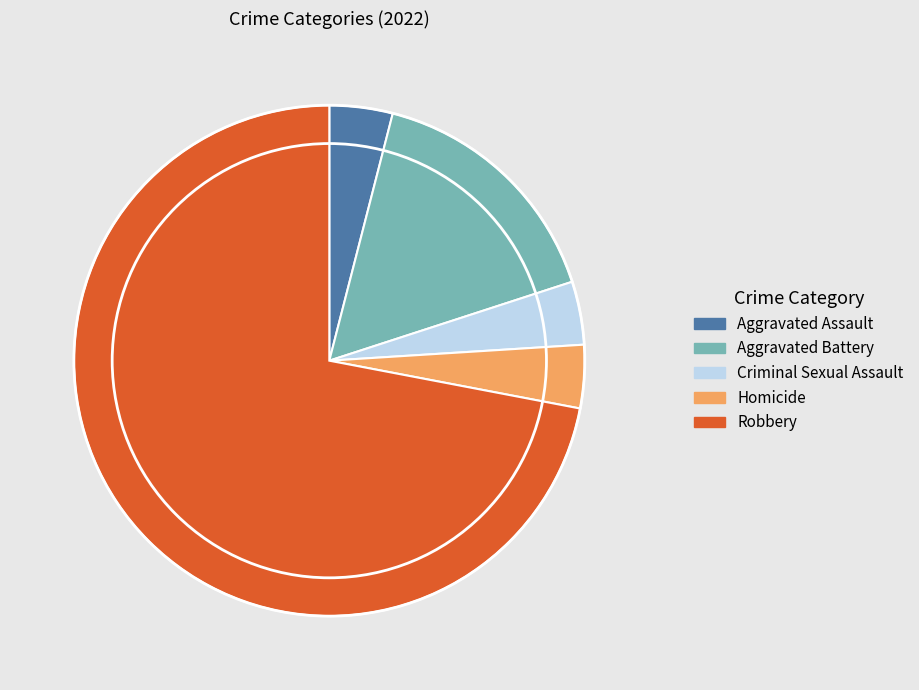

Does Aggravated Assault represent more than half of the total?

No